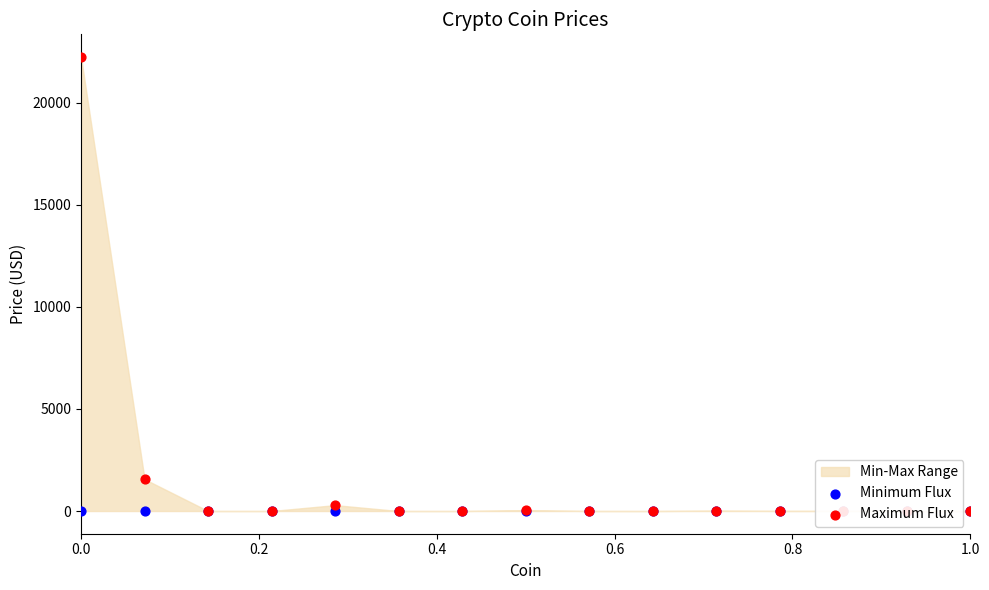

Which series has the largest Y range (max minus min)?

Maximum Flux